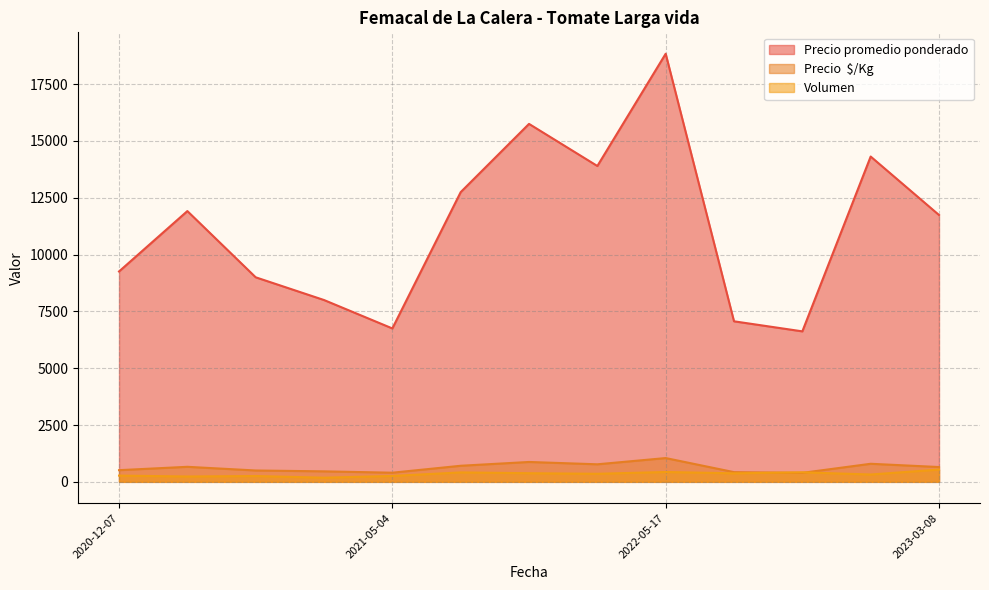

What is the maximum value shown in the chart?

18836.3